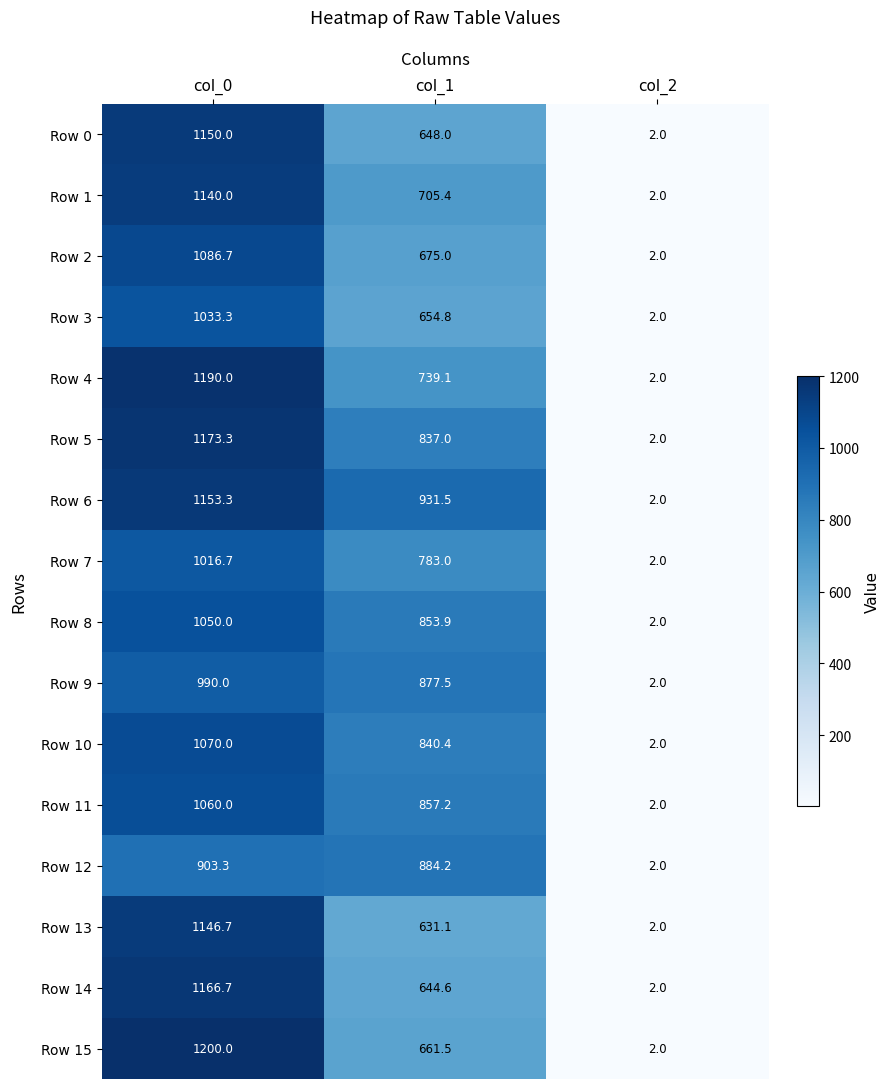

Between col_0 and col_2, which series saw the biggest shift?

Row 15